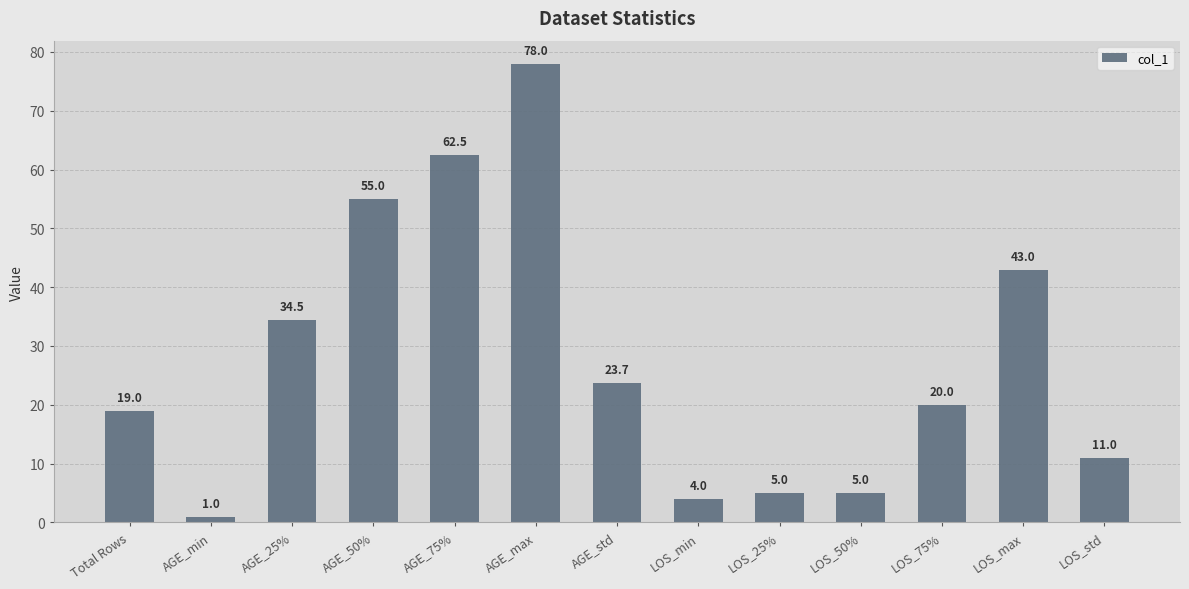

Approximately how many times larger is the value at Total Rows compared to AGE_25%?

0.6